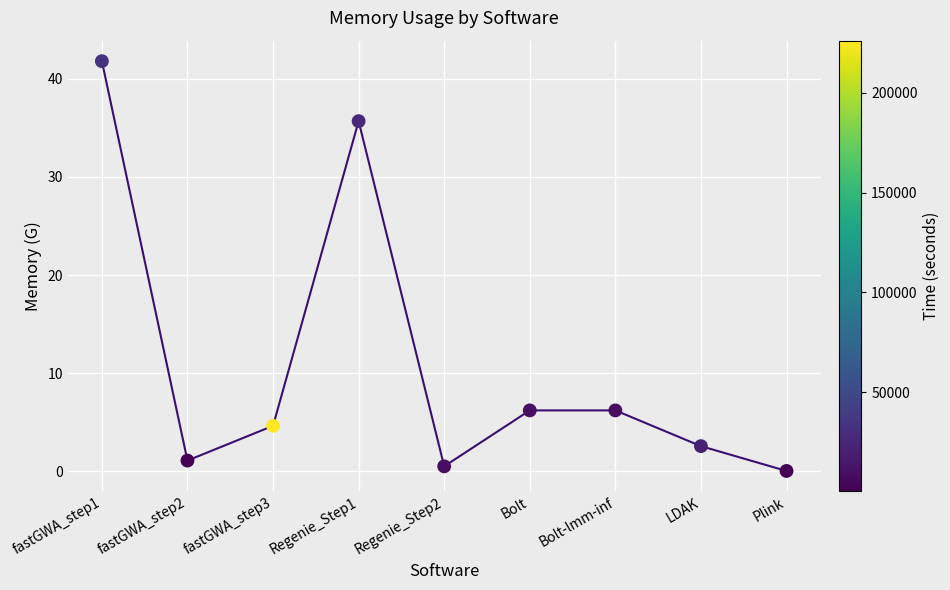

Between Regenie_Step2 and LDAK, which is larger?

LDAK